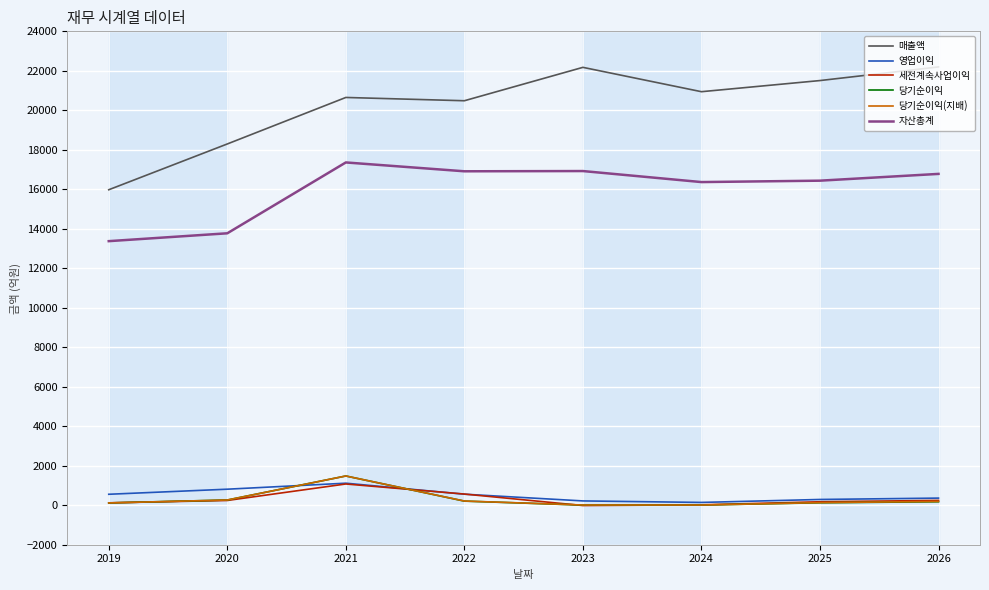

Which category has the highest value in the 당기순이익(지배) series?

2021